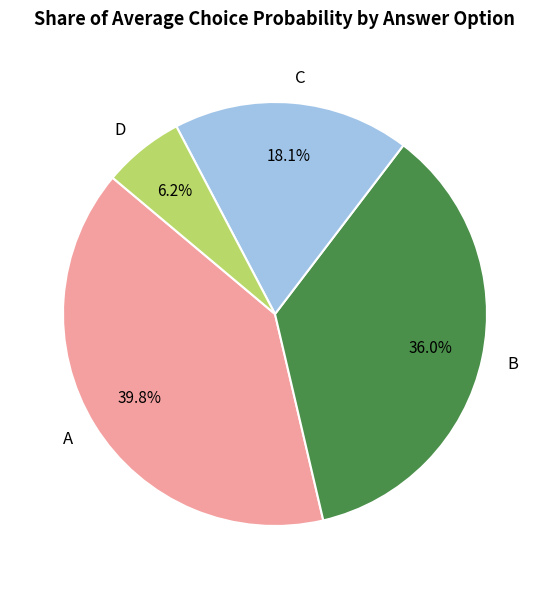

Which category has the biggest portion of the pie?

A